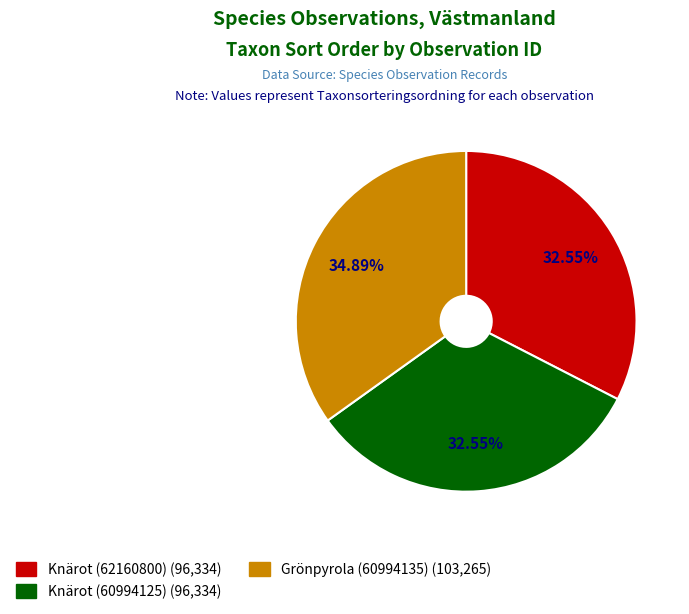

To the nearest percent, what portion does Knärot (62160800) represent?

33%